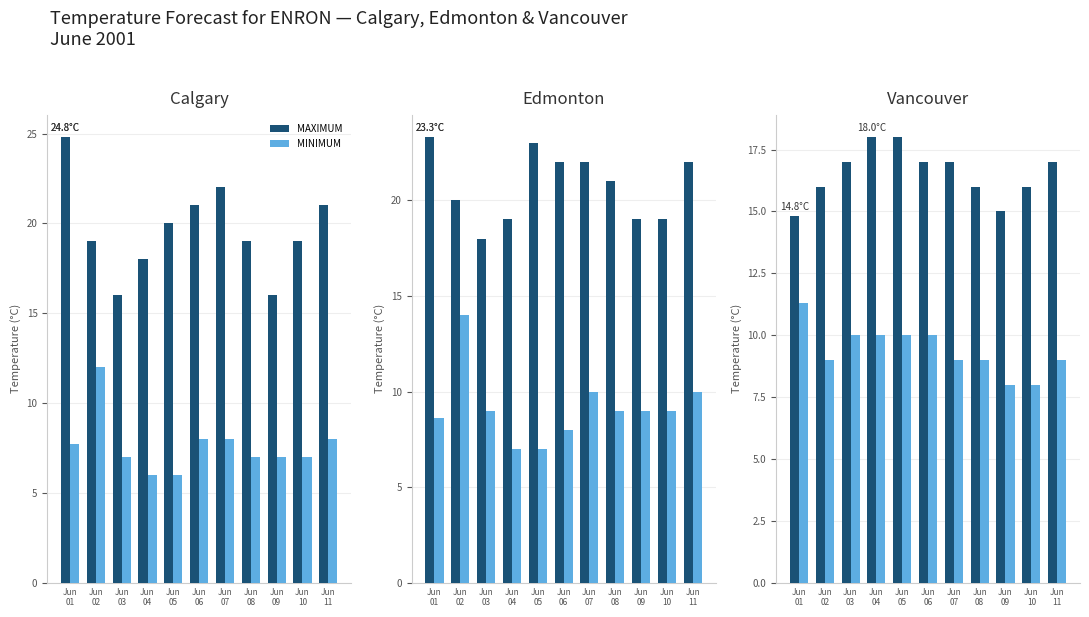

What is the total value across all series at Jun
06?

27.0